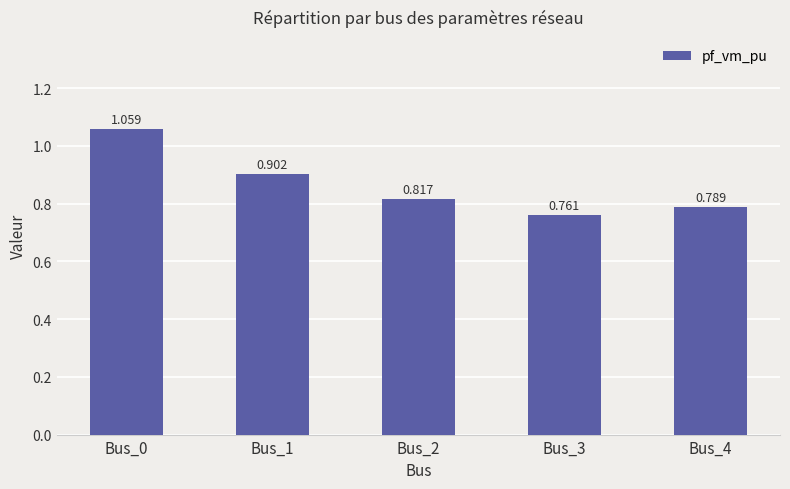

Between Bus_4 and Bus_0, which is larger?

Bus_0